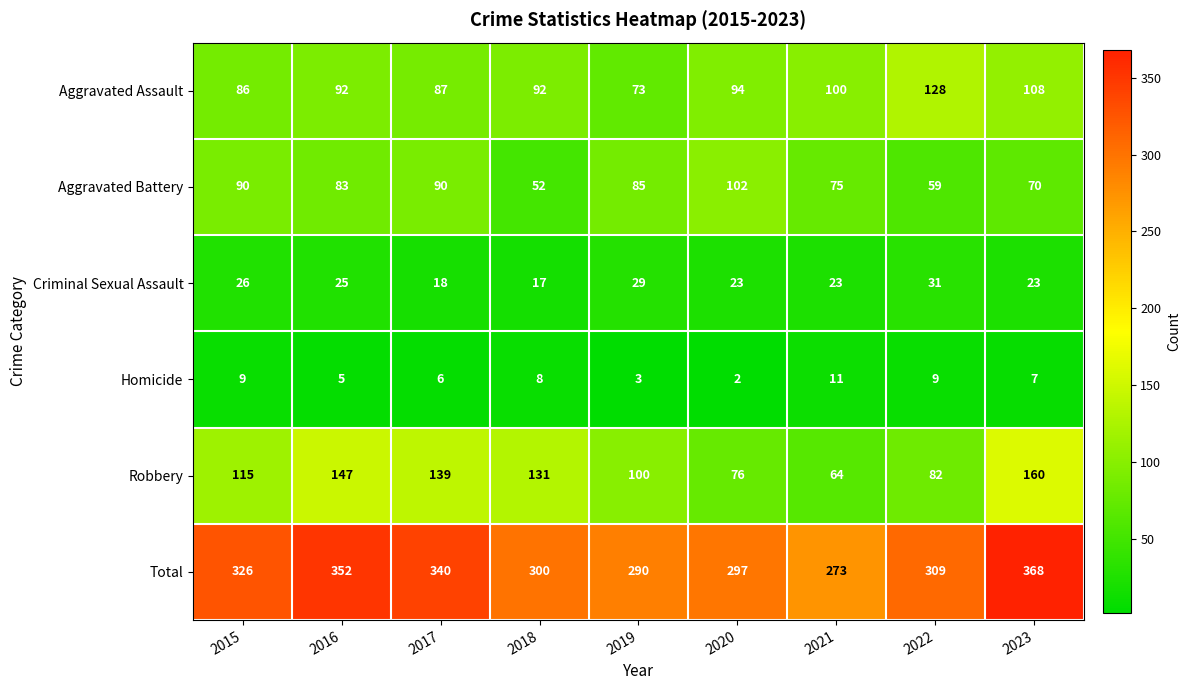

What is the spread (max minus min) of values at 2016?

347